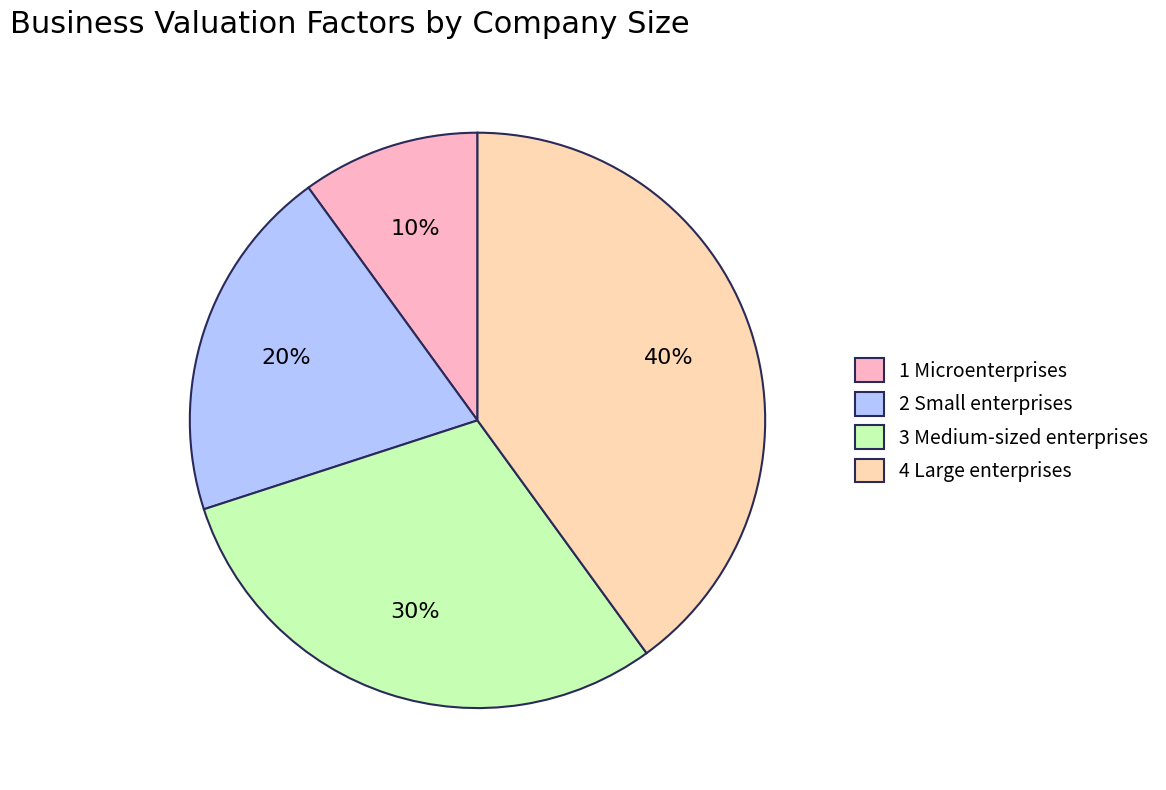

How many segments does this pie chart have?

4